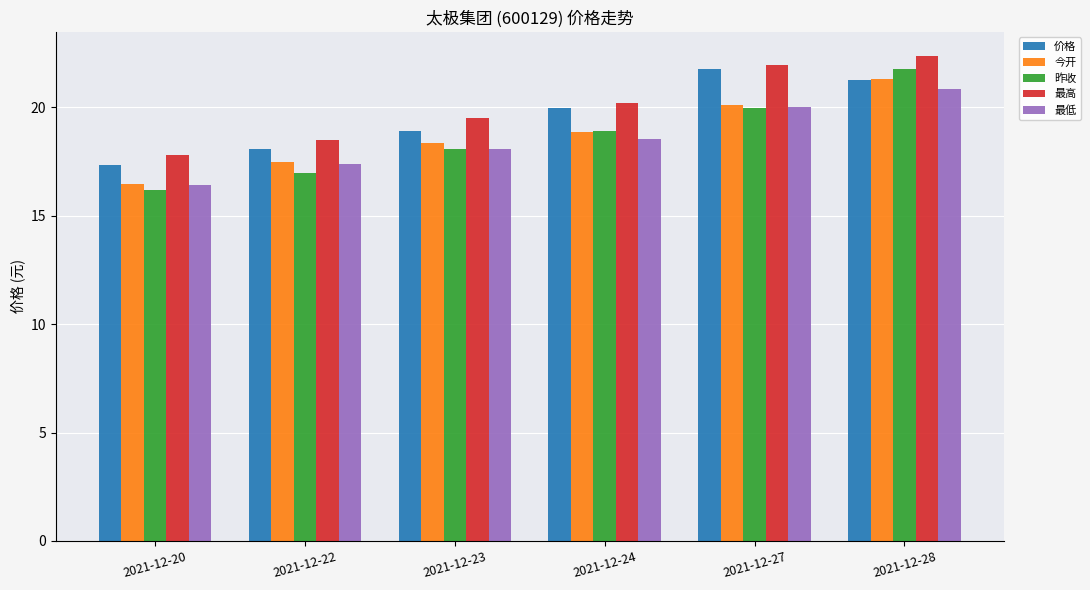

What is the spread (max minus min) of values at 2021-12-24?

1.7